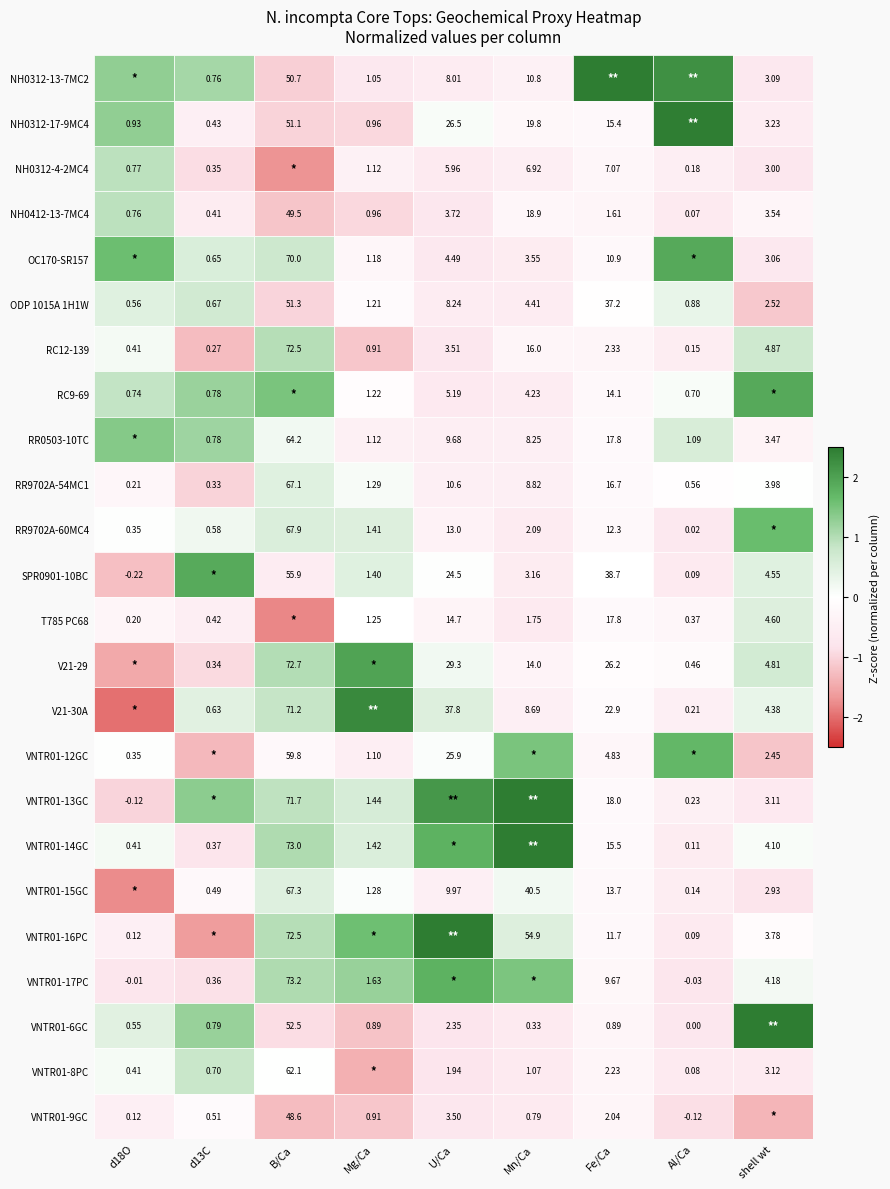

Is the value of VNTR01-16PC at d18O greater than the value of RC12-139 at Al/Ca?

No